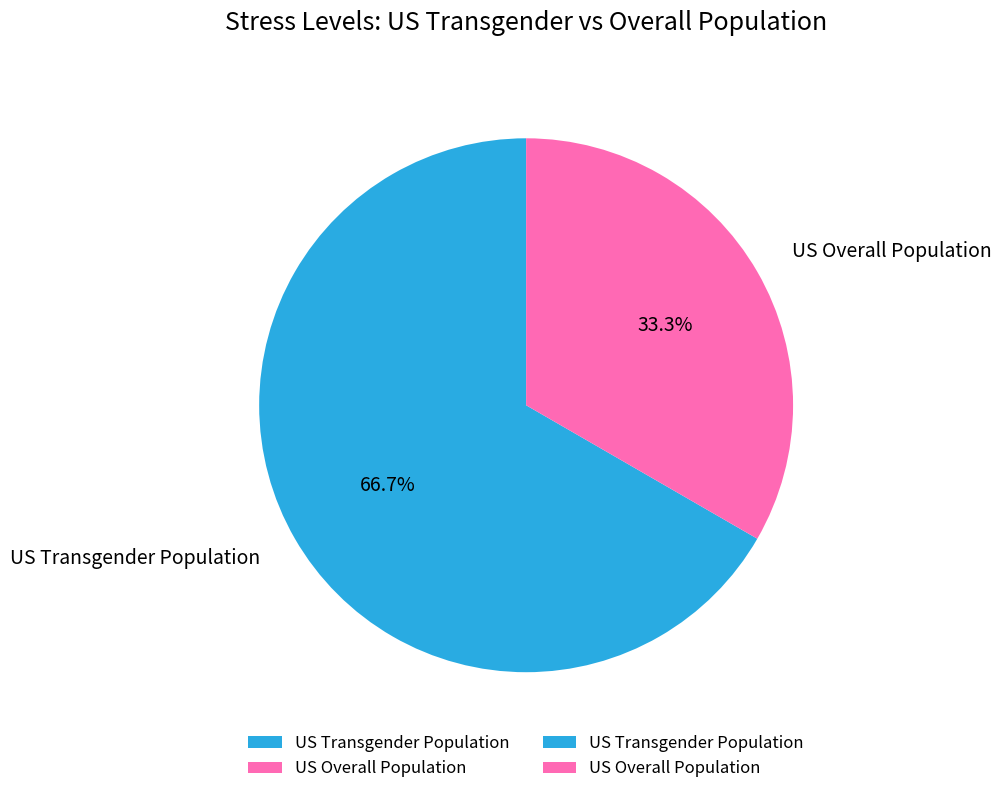

The US Overall Population slice represents 24% of the pie. True or false?

False